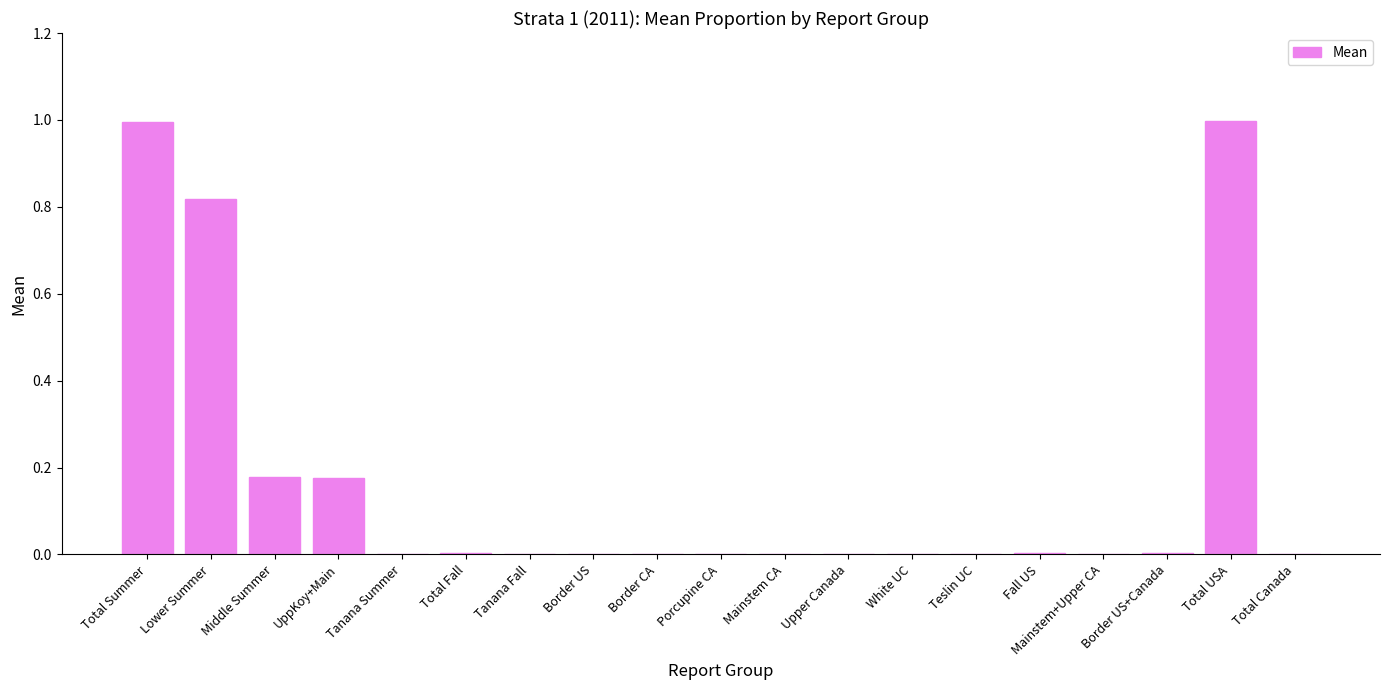

What is the sum of all values?

3.2